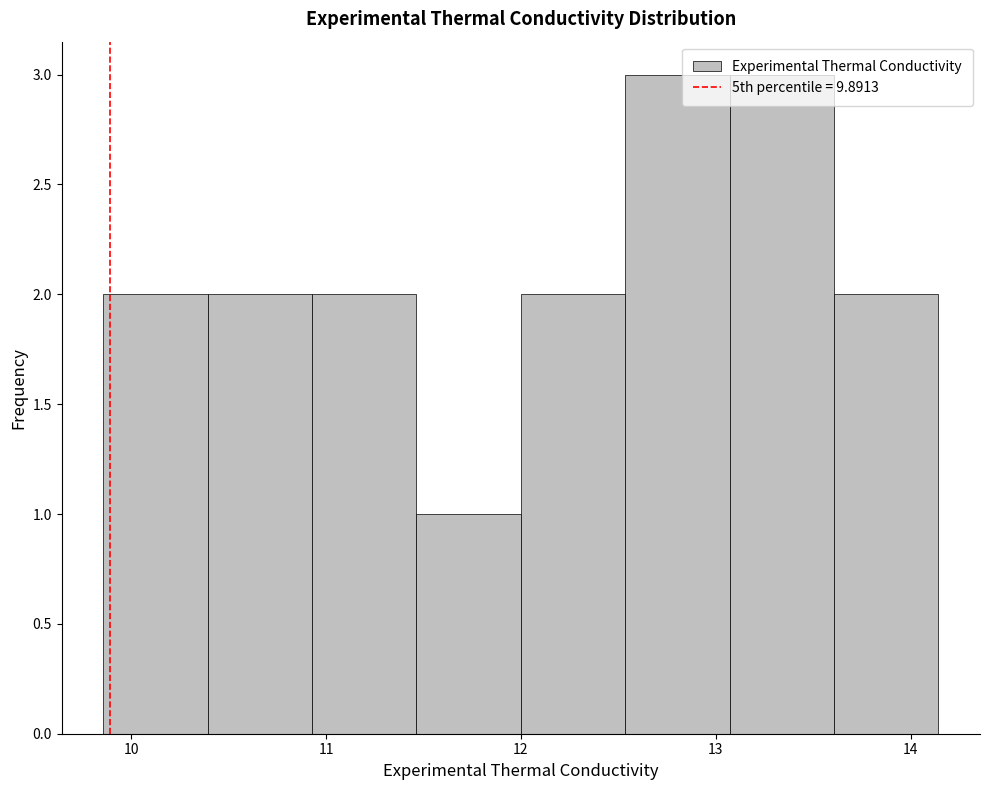

Reading left to right, list every bar in this chart as the range it spans on the x-axis followed by its height. Neither the bar edges nor the heights are printed on the chart, so give them approximately, as read against the axes.

9.9 to 10.4: 2
10.4 to 10.9: 2
10.9 to 11.5: 2
11.5 to 12.0: 1
12.0 to 12.5: 2
12.5 to 13.1: 3
13.1 to 13.6: 3
13.6 to 14.1: 2